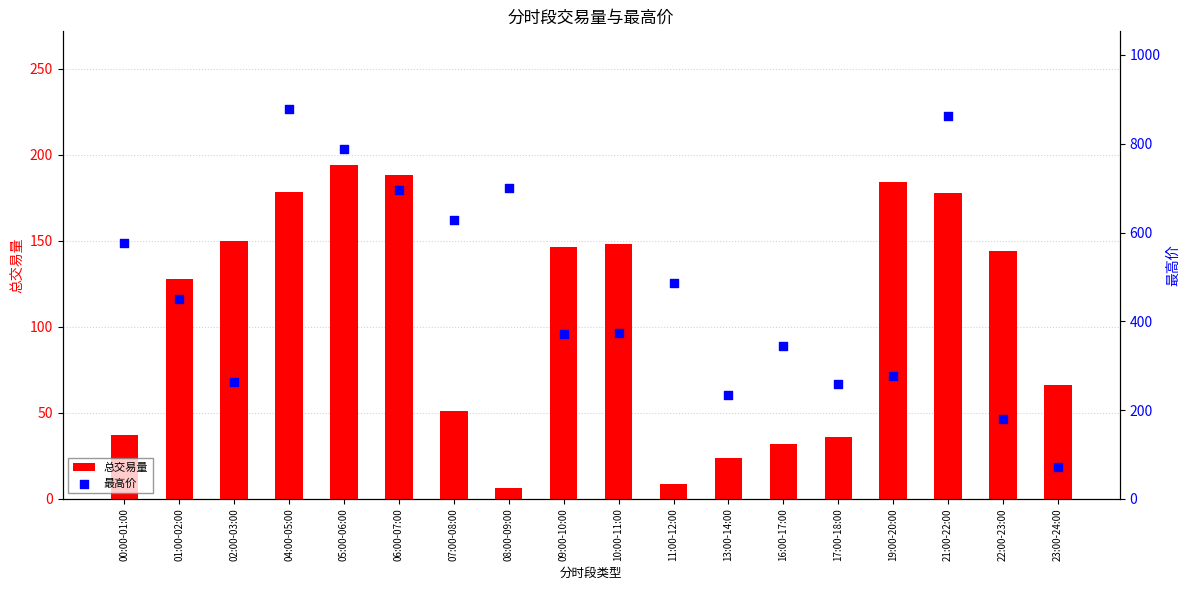

What is the total value across all series at 17:00-18:00?

295.8